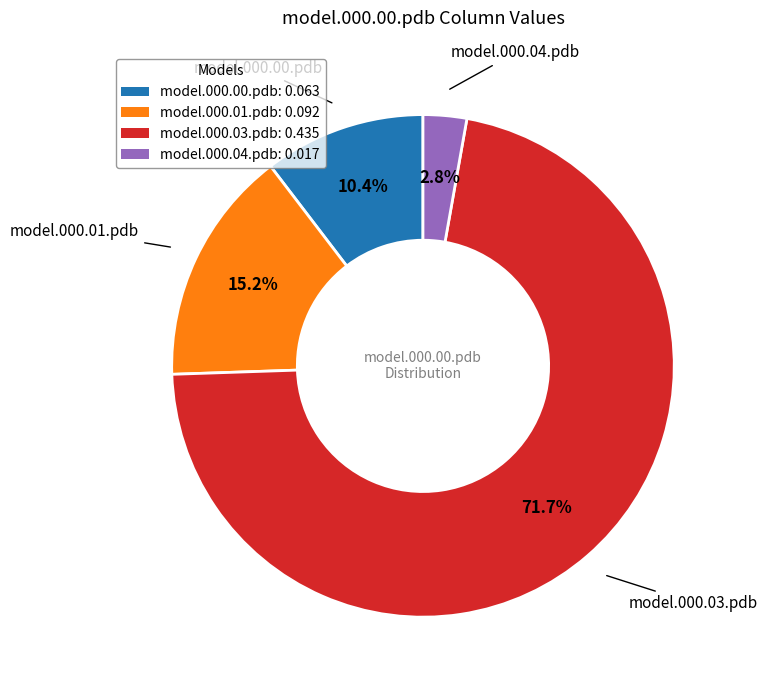

Which has a higher value, model.000.04.pdb: 0.017 or model.000.03.pdb: 0.435?

model.000.03.pdb: 0.435